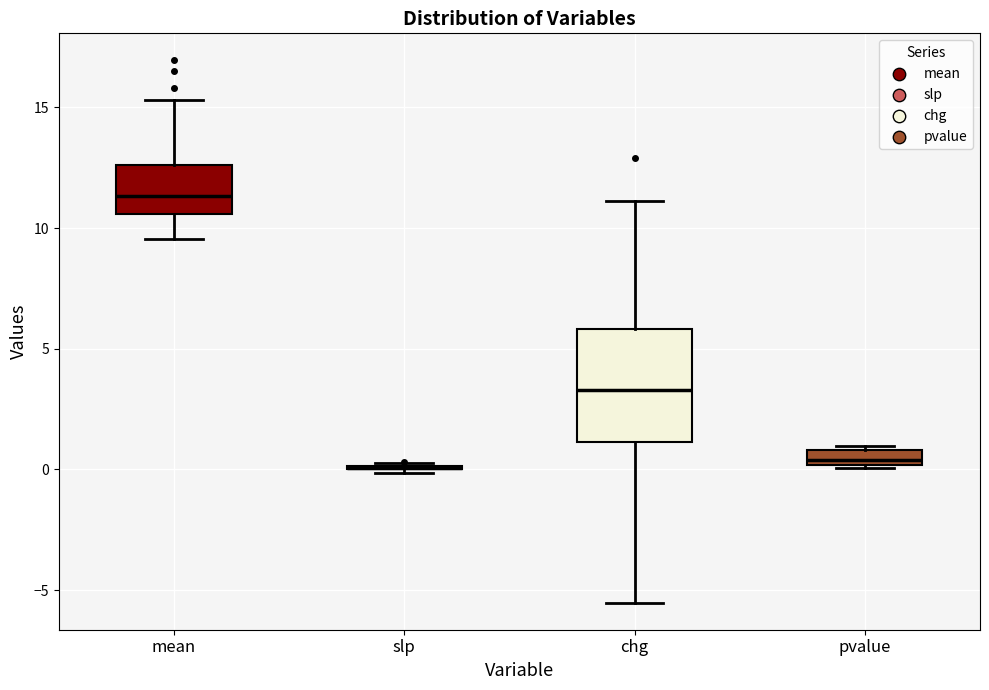

Where is the lower edge of the box for chg on the y-axis? The values are not printed on the chart, so give them approximately, as read against the axis.

1.0